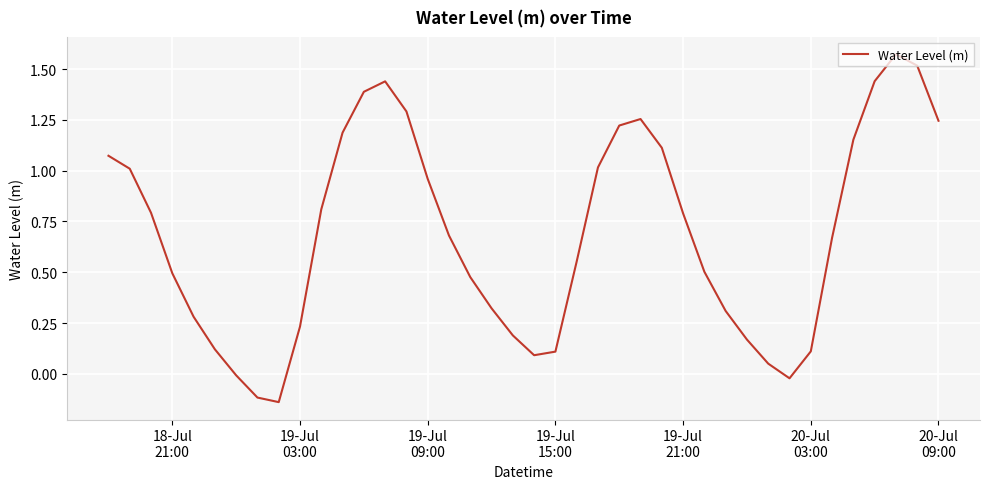

What is the difference between the maximum and minimum values?

1.7